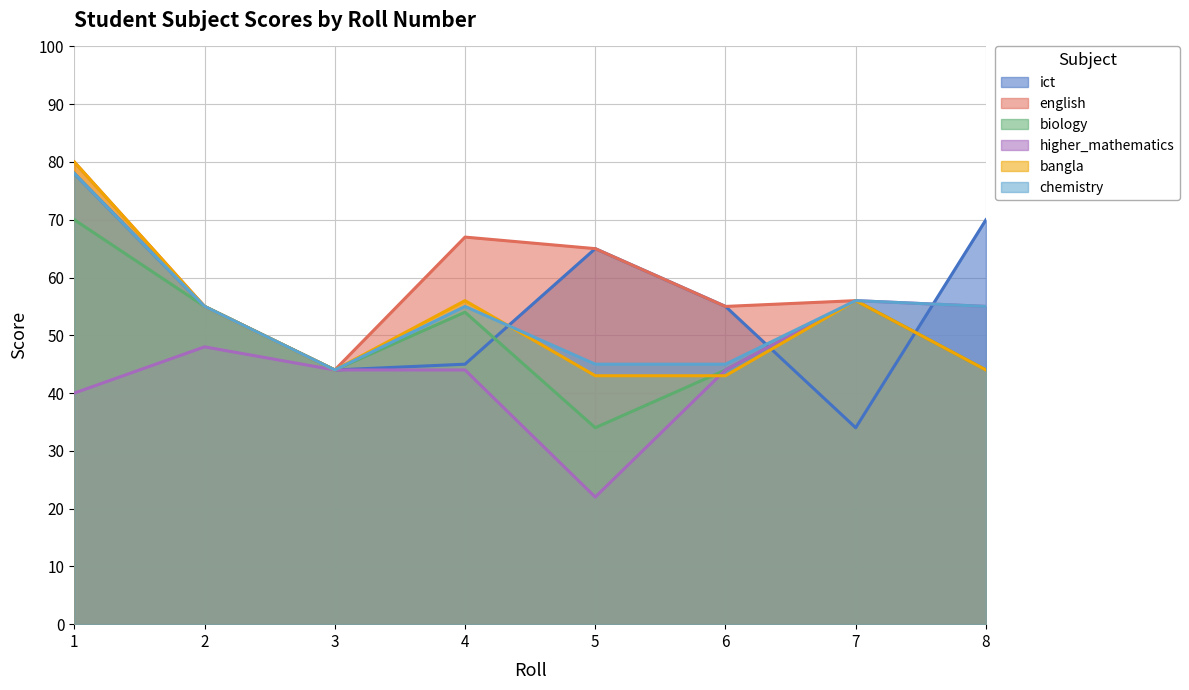

What is the difference between the second highest and second lowest values in the higher_mathematics series?

15